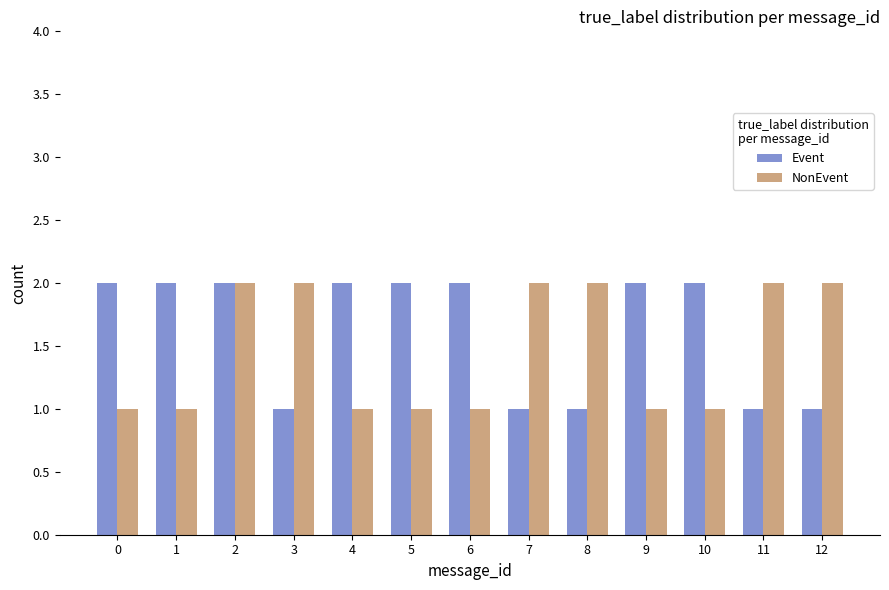

Read the Event value at 12.

1